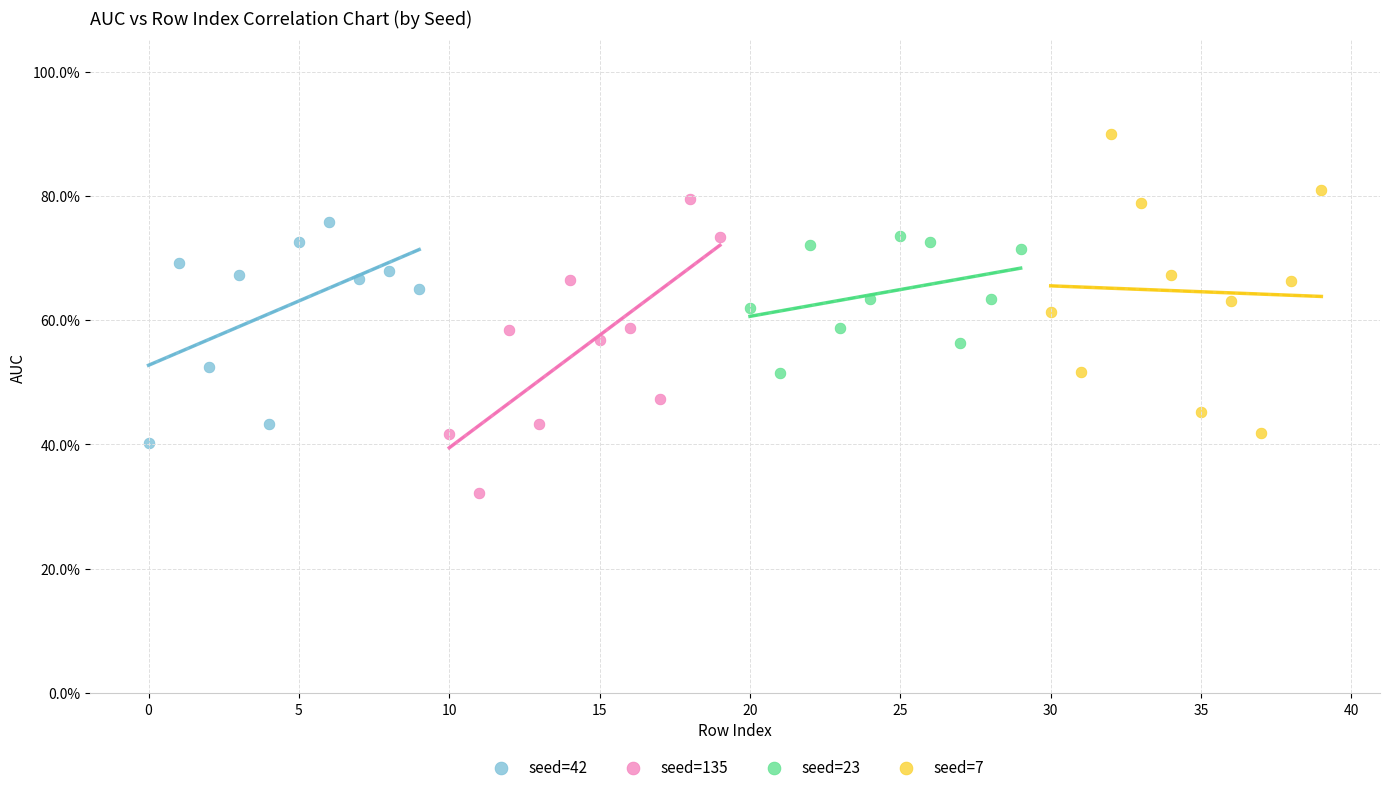

What are all the series names shown in the legend?

seed=42, seed=135, seed=23, seed=7